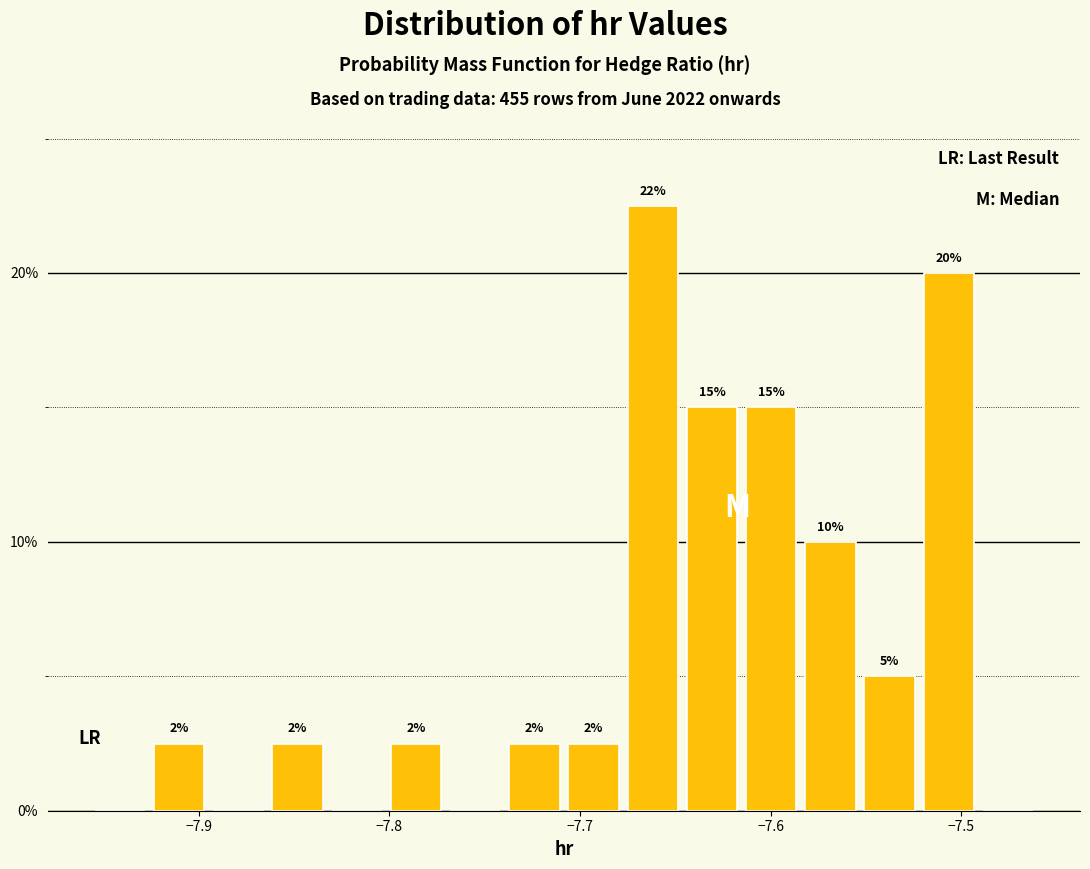

Around what value on the x-axis is the tallest bar? Give the approximate position of its centre, as read against the axis.

-7.66